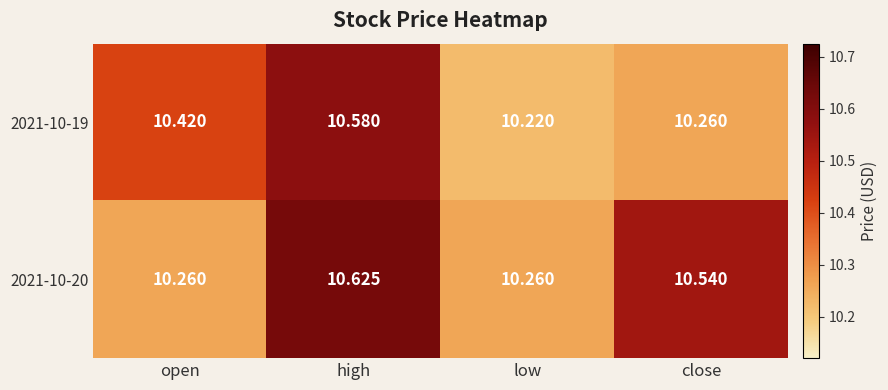

Rank the series by their maximum value, from lowest to highest.

2021-10-19, 2021-10-20